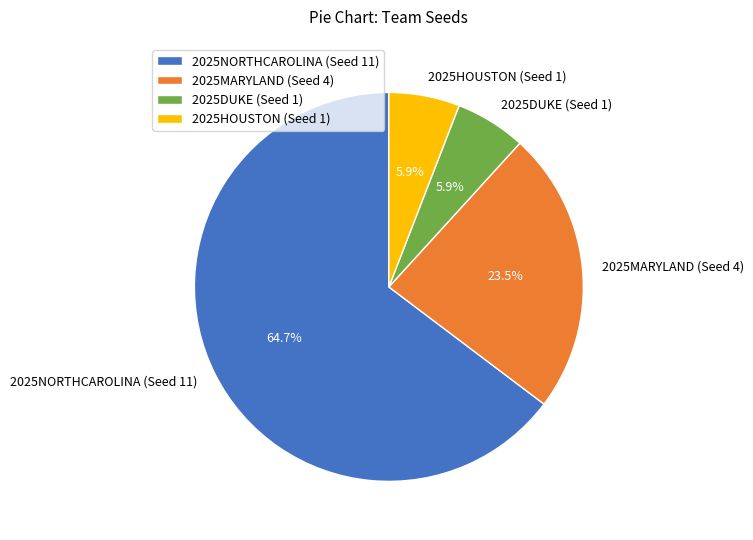

Which slice is the largest?

2025NORTHCAROLINA (Seed 11)